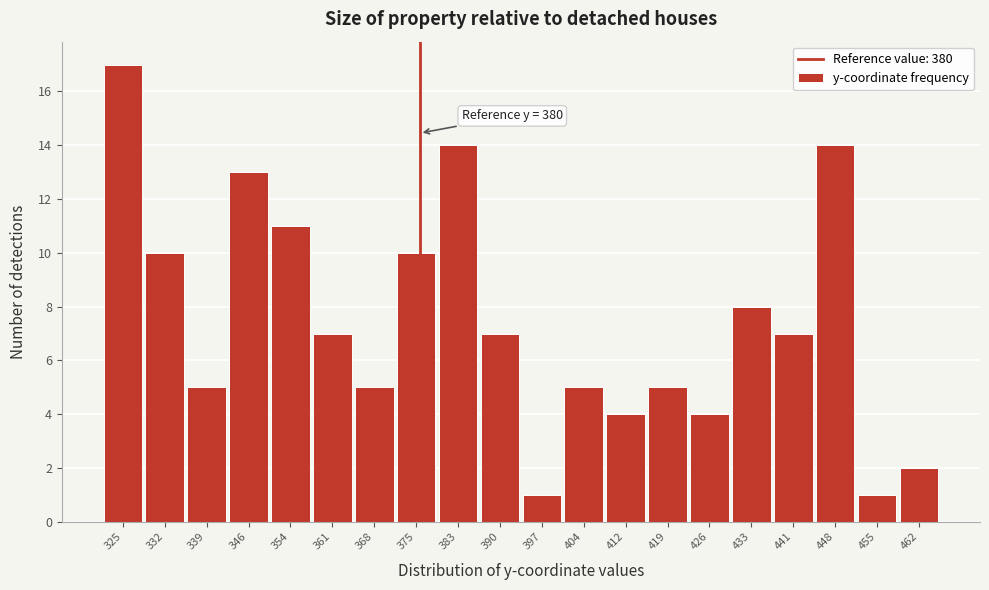

Reading left to right, transcribe all the data shown in this chart.

325=17	332=10	339=5	346=13	354=11	361=7	368=5	375=10	383=14	390=7	397=1	404=5	412=4	419=5	426=4	433=8	441=7	448=14	455=1	462=2